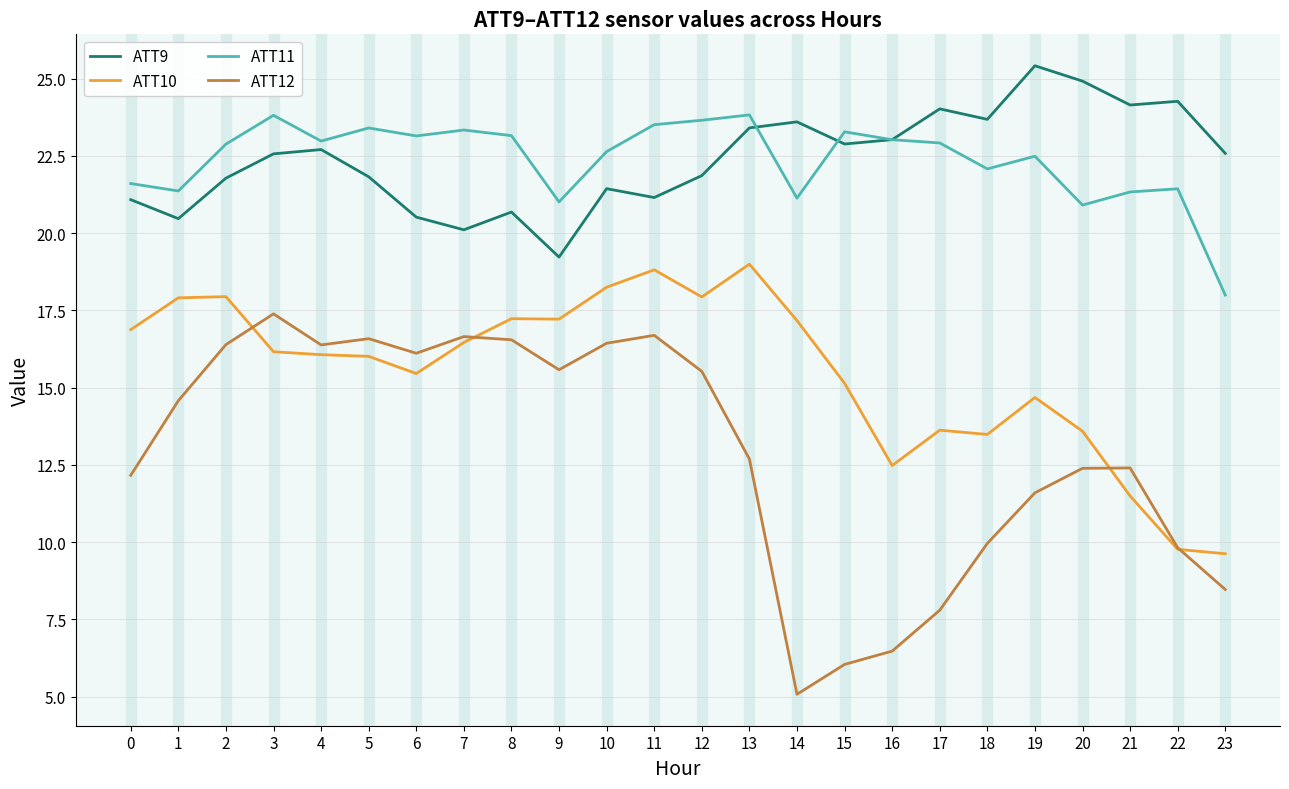

What are all the series names shown in the legend?

ATT9, ATT10, ATT11, ATT12